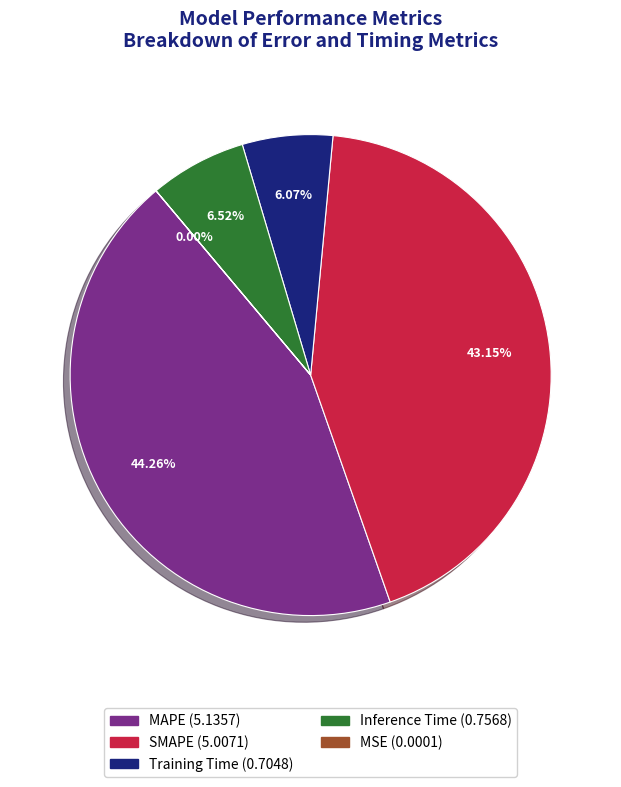

Is the sum of MAPE and Inference Time greater than half?

Yes